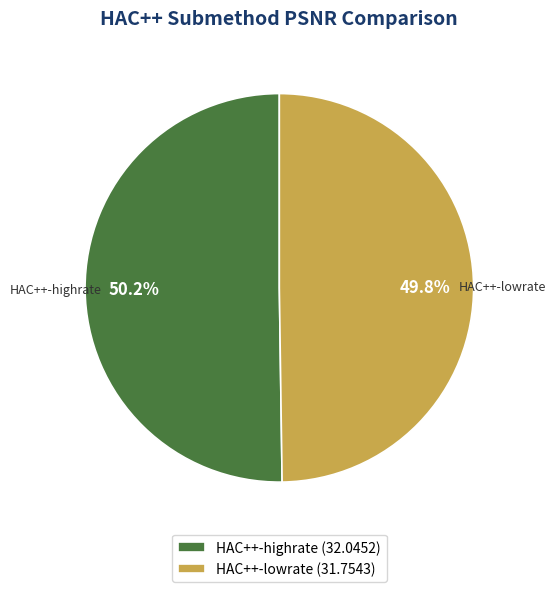

Approximately how many times larger is the value at HAC++-highrate compared to HAC++-lowrate?

1.0